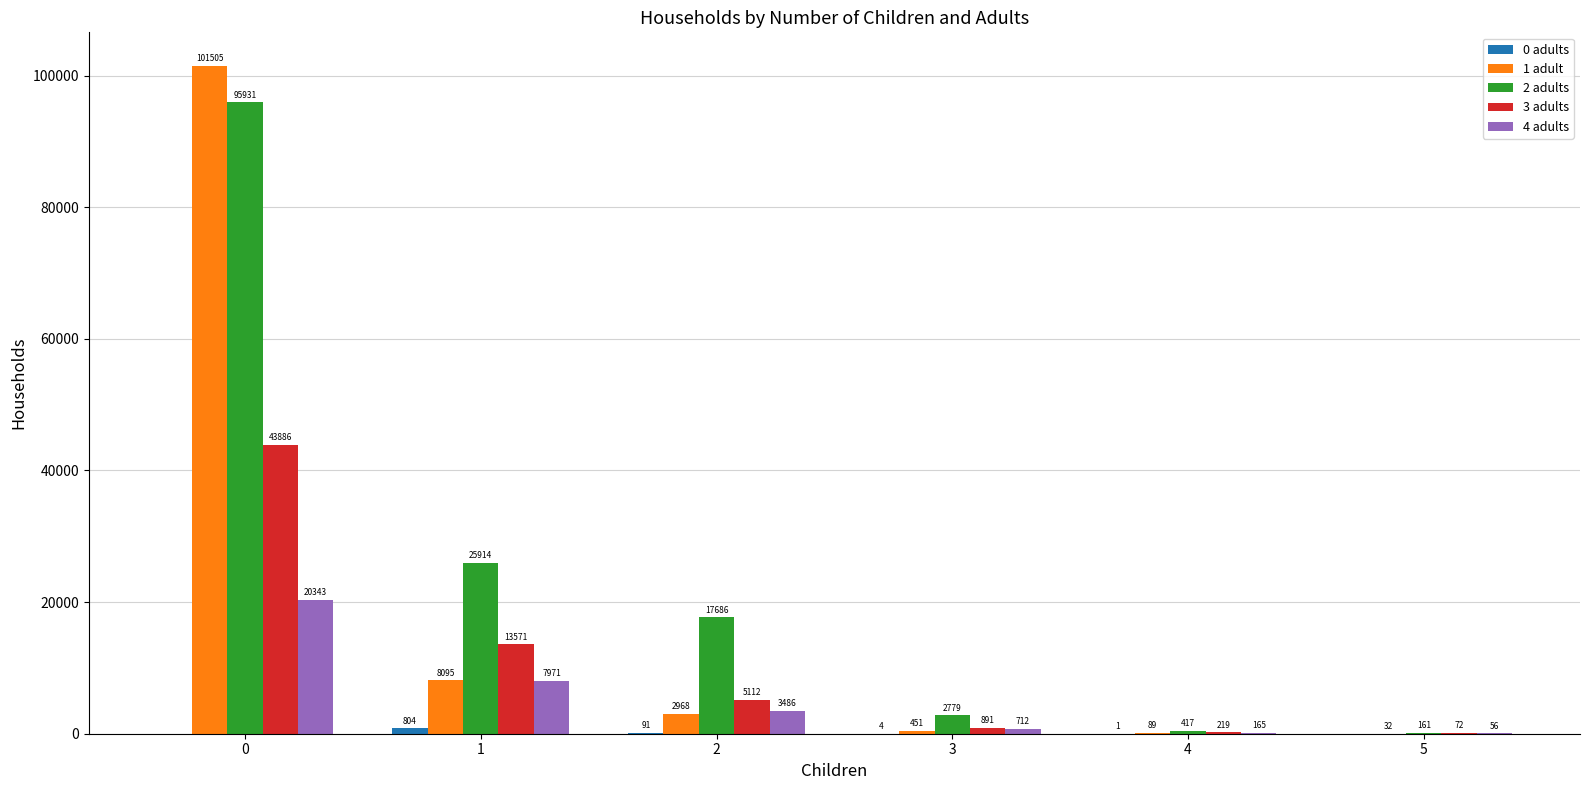

True or false: 2 adults has a value of 3925 at 2.

False